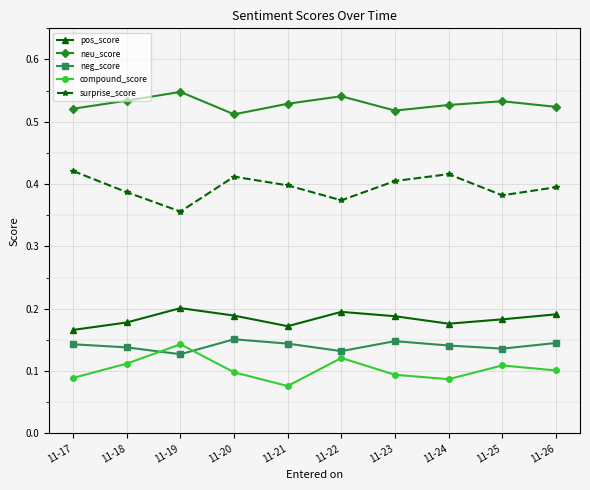

Does the chart have visible grid lines?

Yes